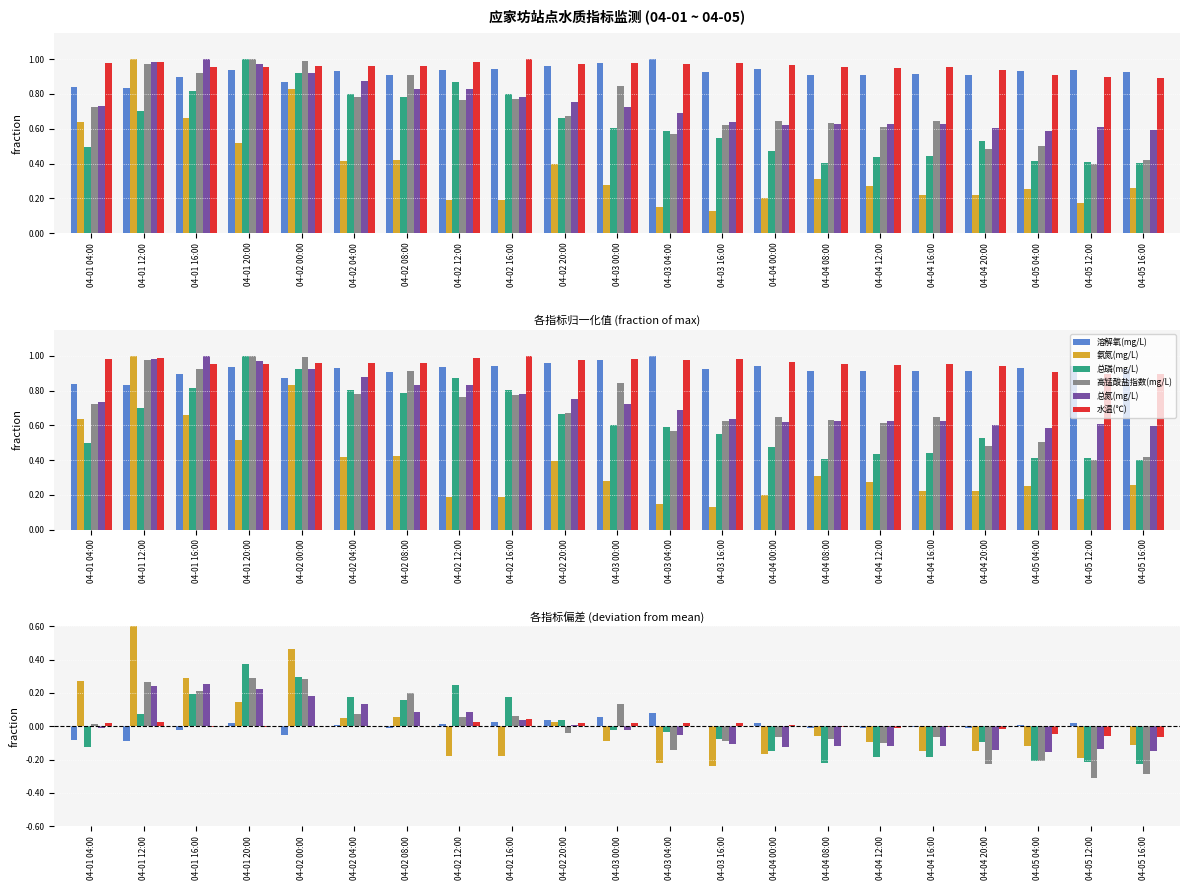

Which series has the largest total across all categories?

水温(℃)